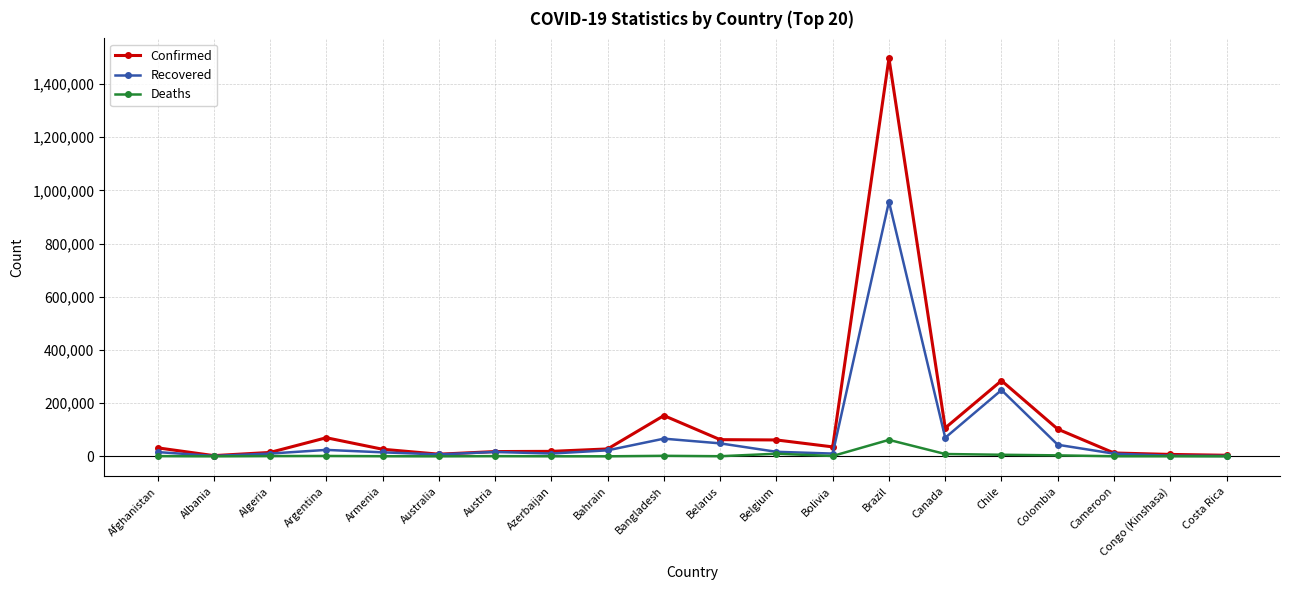

Count the number of categories in the chart.

20